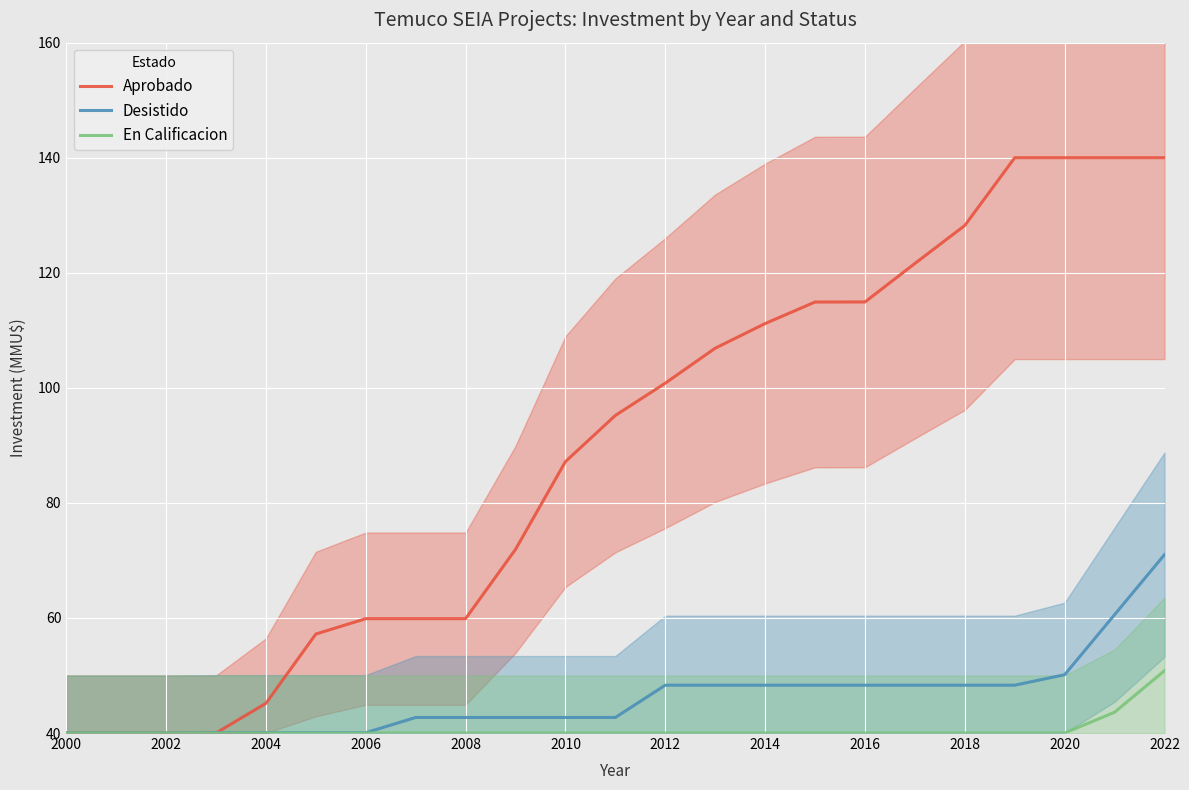

What is the difference between the maximum and second lowest values in the En Calificacion series?

10.8